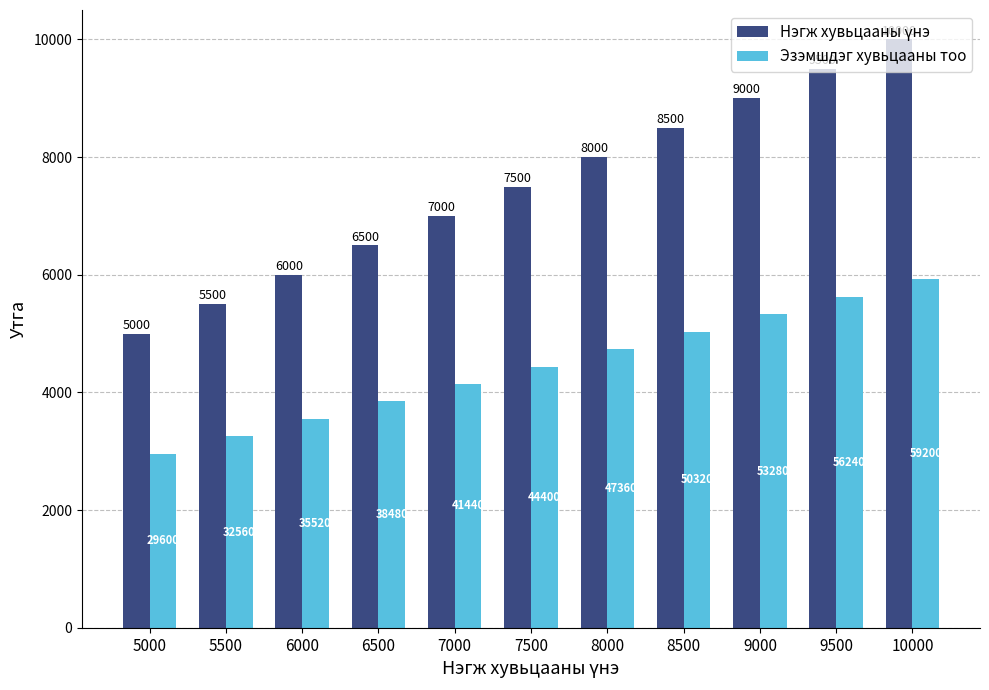

What is the average value of the Эзэмшдэг хувьцааны тоо series?

4440